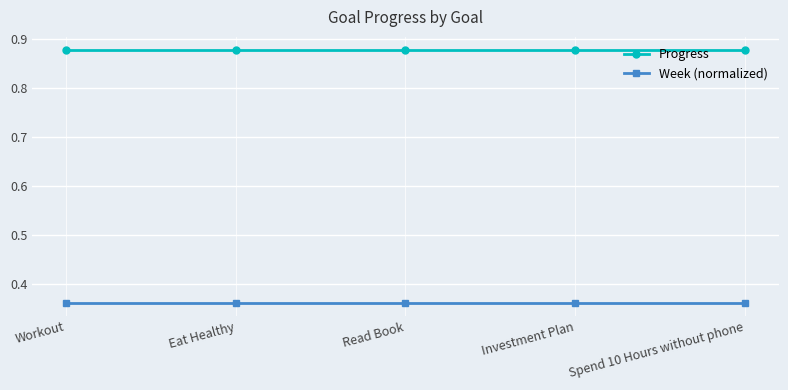

True or false: Progress and Week (normalized) intersect in this chart.

False